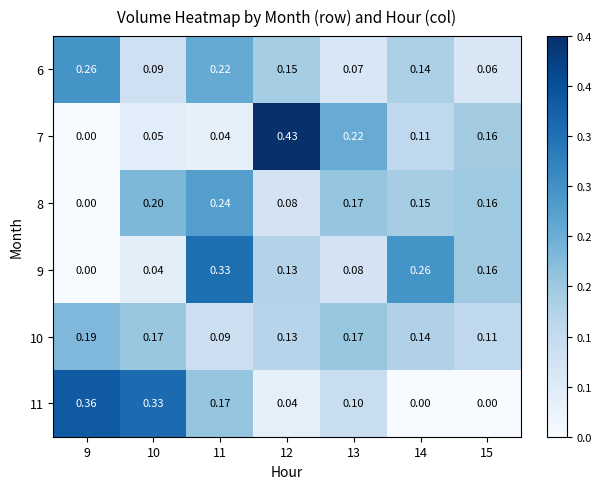

Is the value of 9 at 11 greater than the value of 10 at 12?

Yes